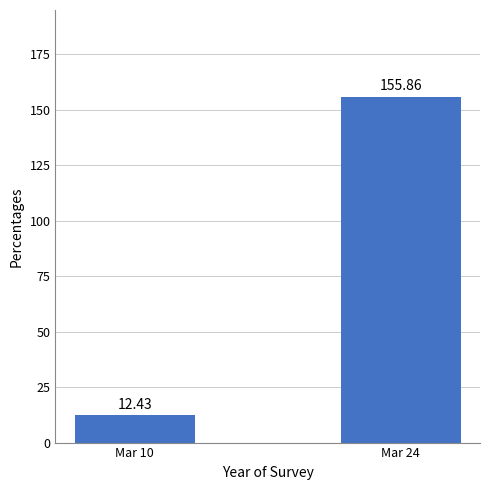

The chart shows a value of 155.9 at Mar 24. True or false?

True